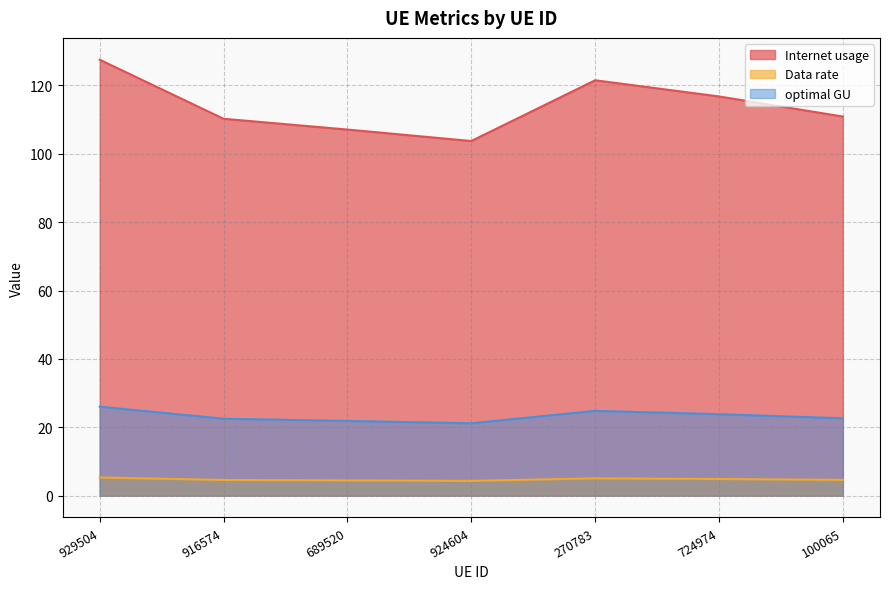

At which label does Internet usage first exceed 110?

929504